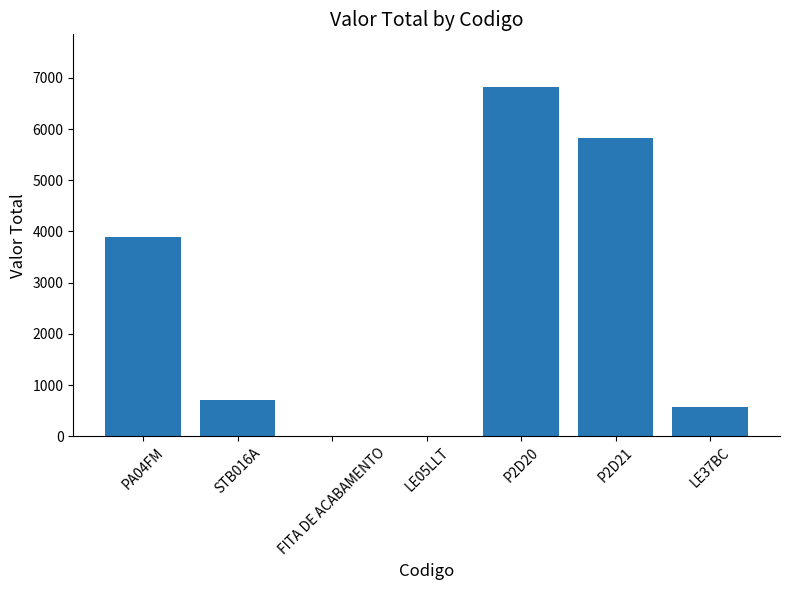

At which label is the value closest to 3412?

PA04FM